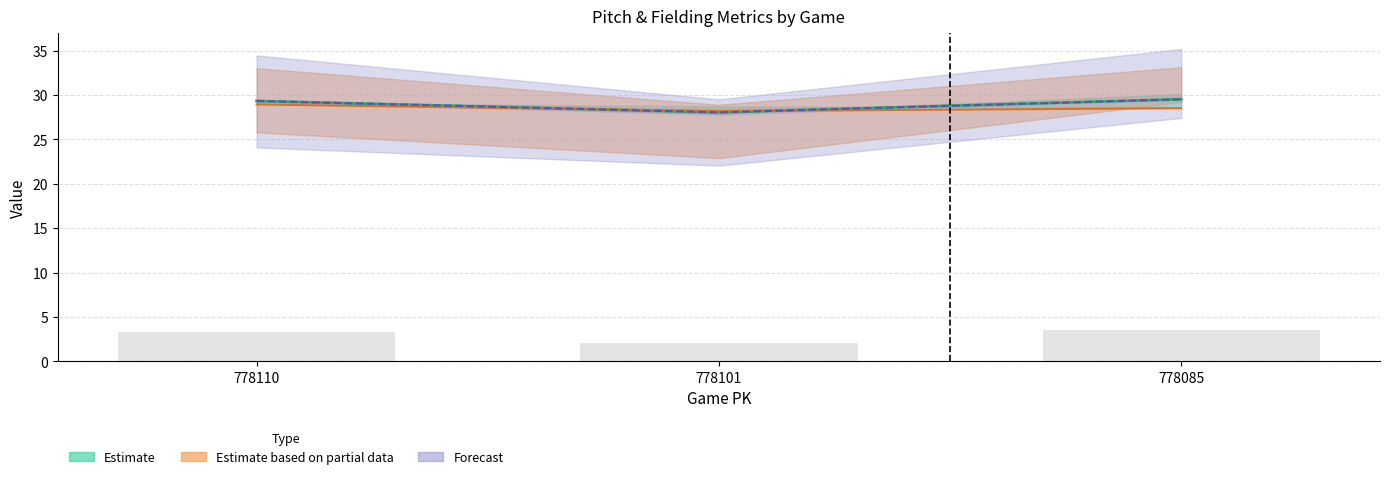

Reading left to right, transcribe all the data shown in this chart.

ay_top: 28.9	28.2	28.5
ay_bot: 29.3	28.0	29.5
if_fielding_alignment_Strategic_top: 29.3	28.0	29.5
if_fielding_alignment_Strategic_bot: 3.3	2.0	3.5